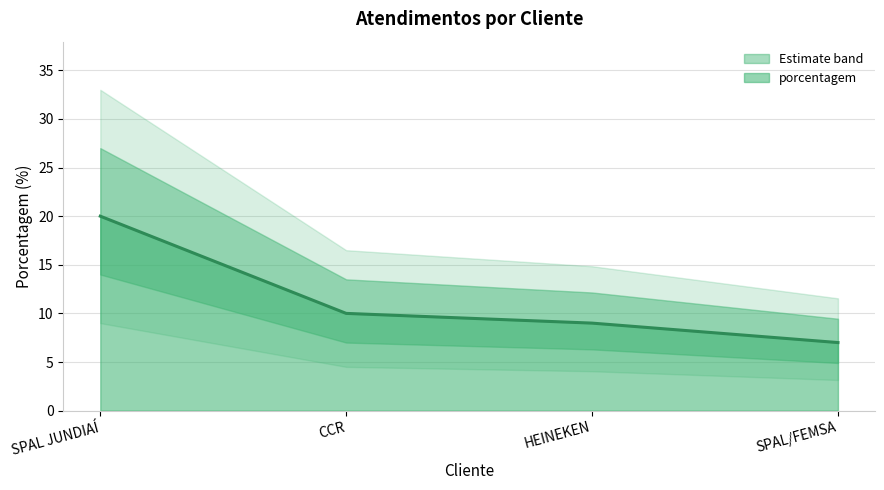

What is the maximum value shown in the chart?

20